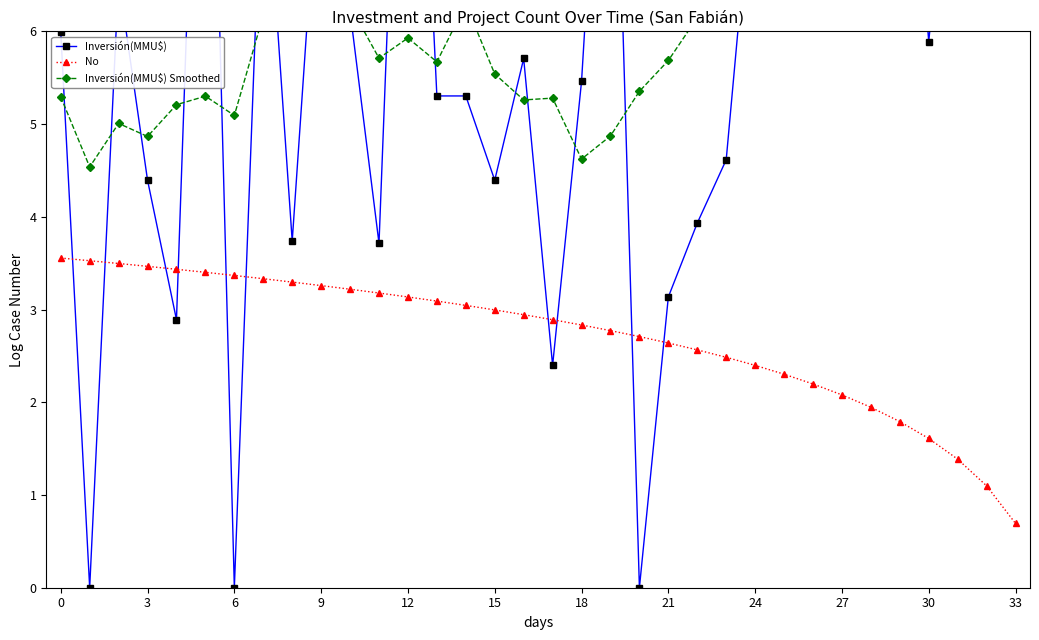

How many data points does each series have?

34